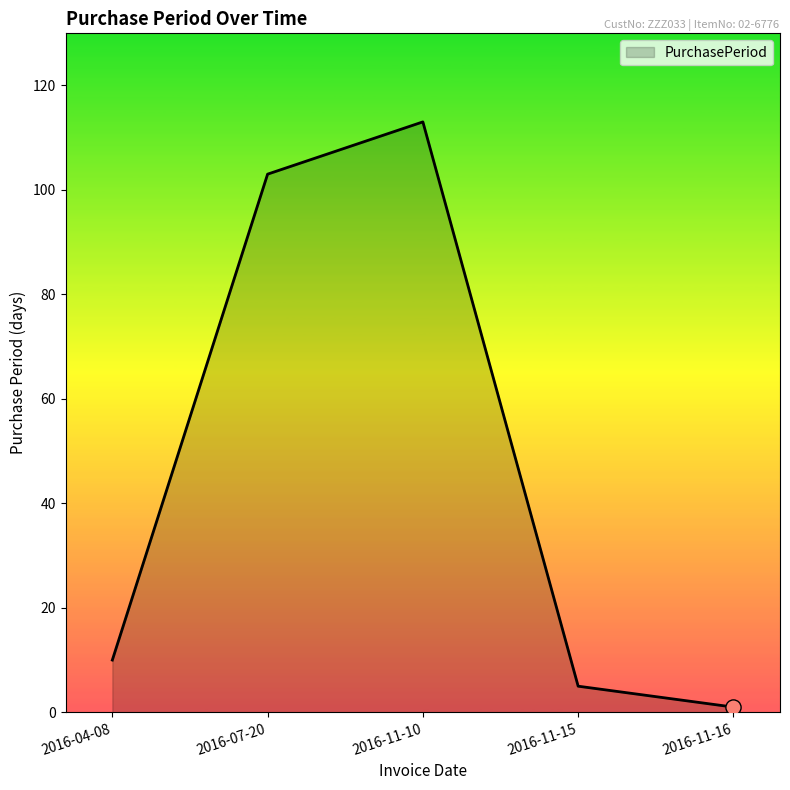

What is the ratio of the value at 2016-11-16 to the value at 2016-11-15?

0.2